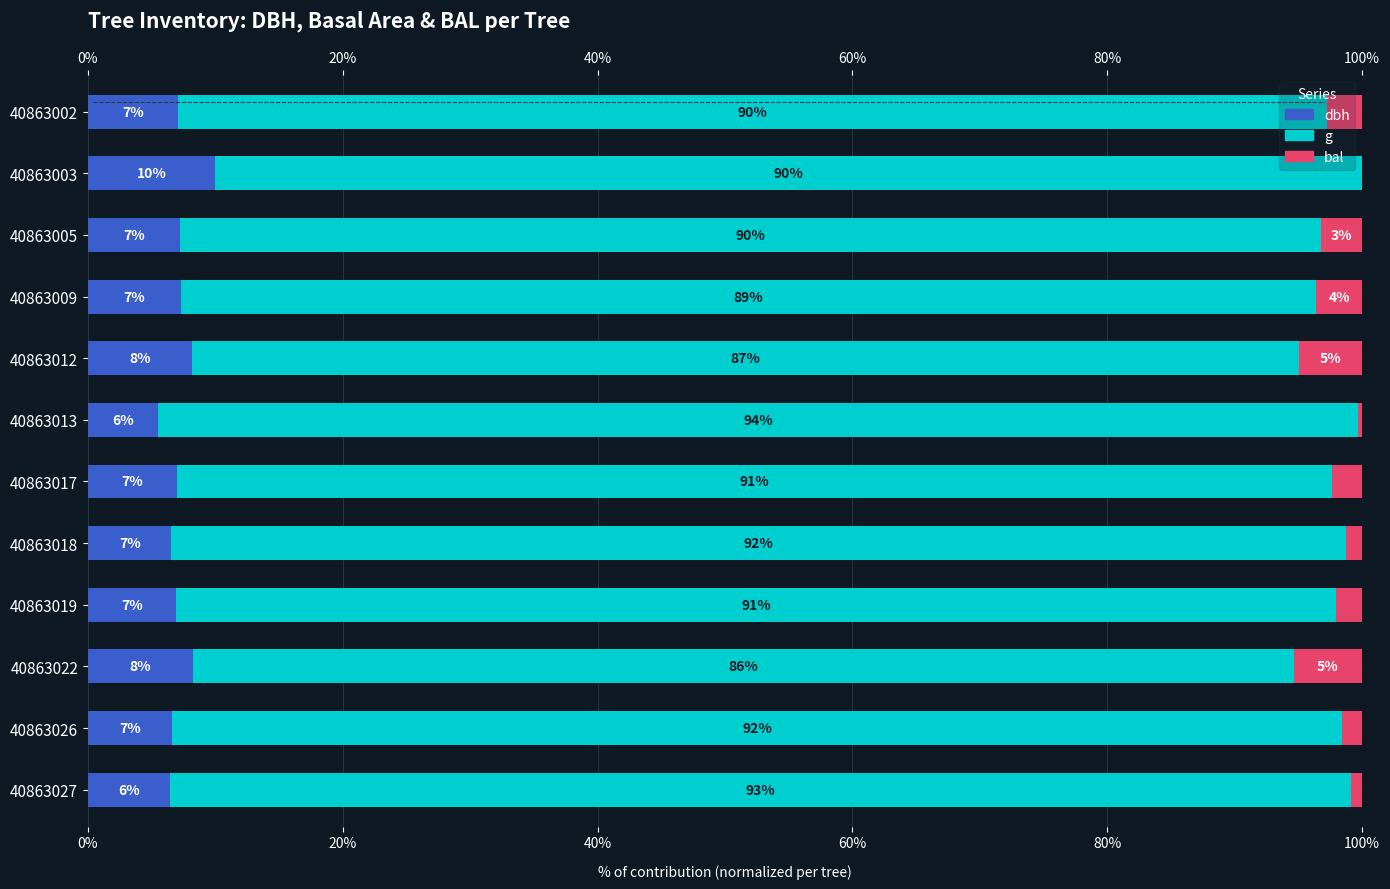

Reading right to left, what are all the values shown in this chart?

dbh: 6.4	6.6	8.2	6.9	6.5	7.0	5.5	8.1	7.3	7.2	10.0	7.1
g: 92.7	91.8	86.4	91.1	92.2	90.7	94.1	87.0	89.1	89.6	90.0	90.2
bal: 0.9	1.5	5.3	2.0	1.2	2.4	0.3	4.9	3.6	3.2	0.0	2.8